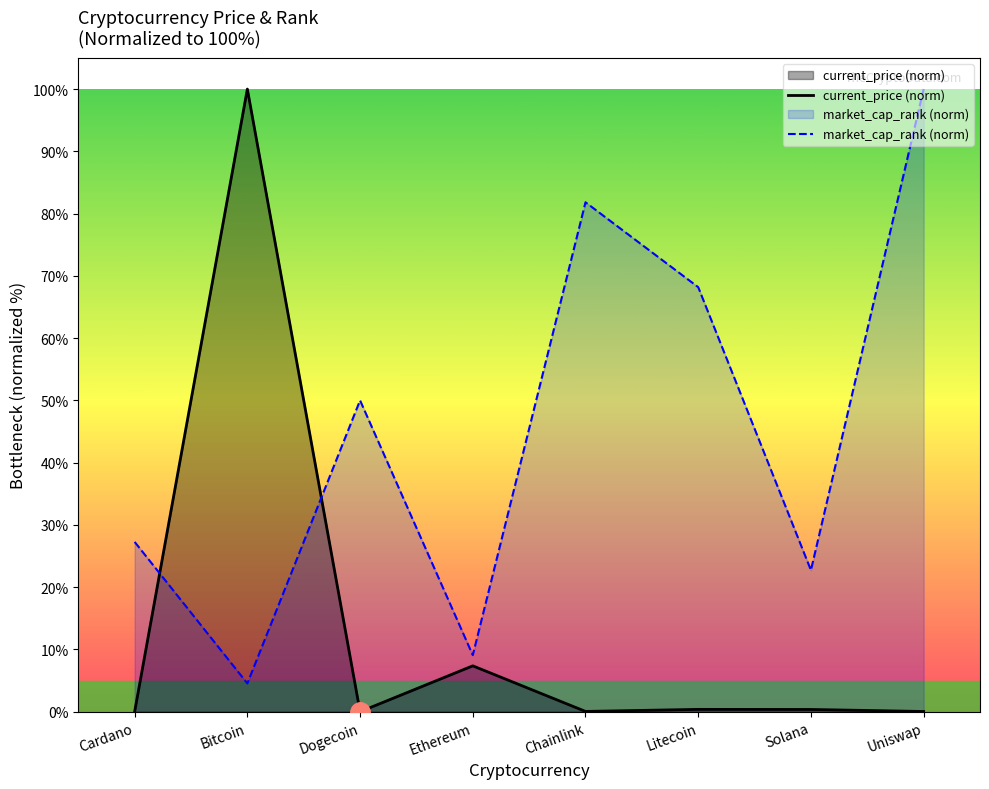

How many intersections are there between market_cap_rank (norm) and current_price (norm)?

2